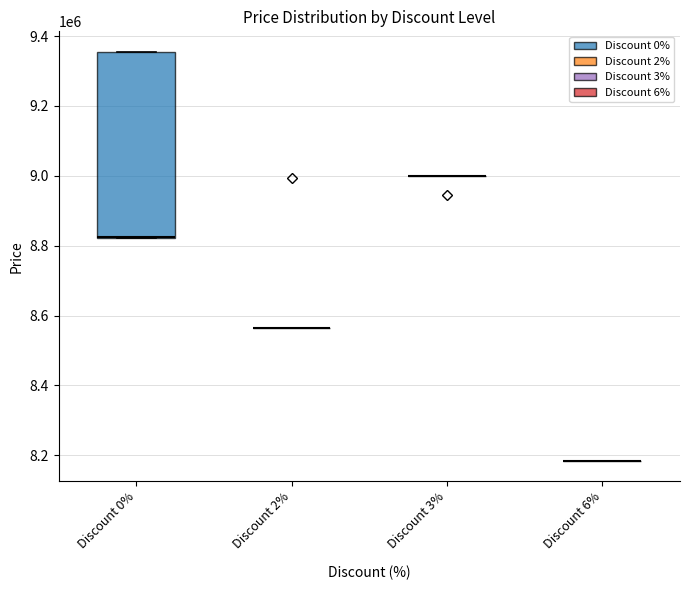

What is the greatest value displayed?

9355000